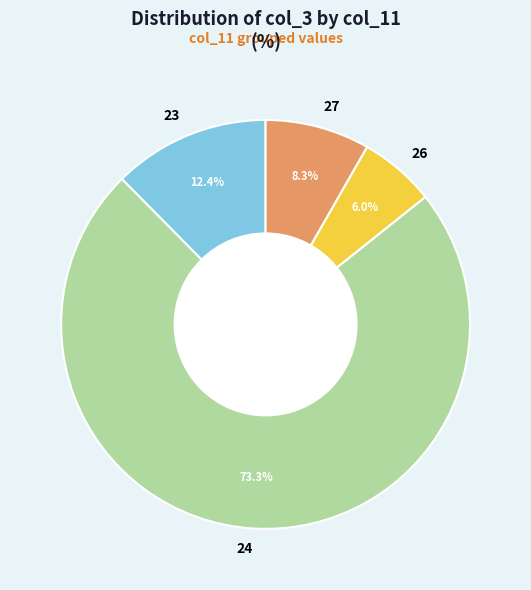

Which slice is the largest?

24